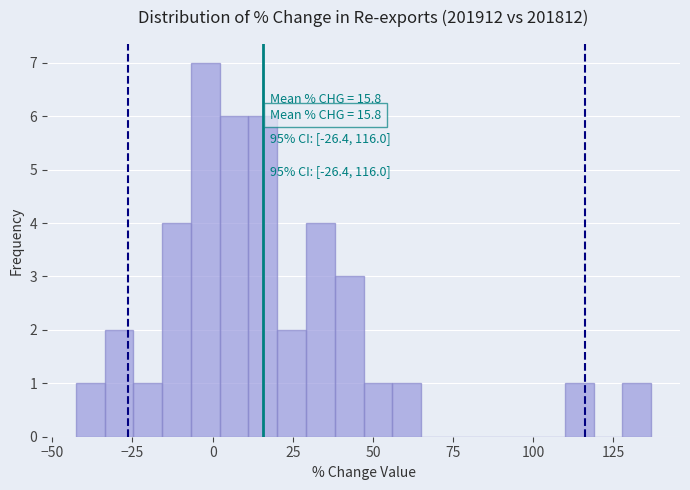

Read against the x-axis, roughly where is the centre of the tallest bar?

0